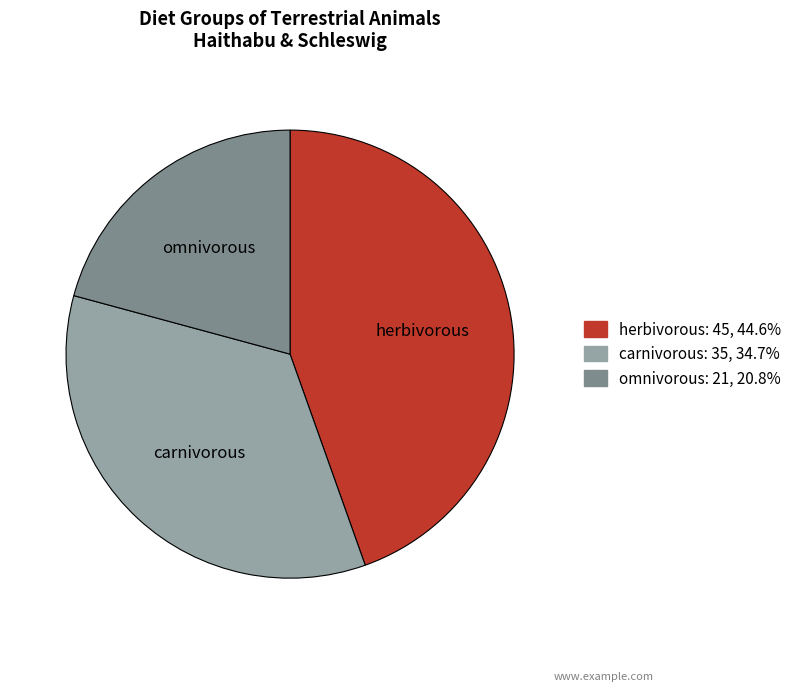

True or false: omnivorous accounts for 45% of the total.

False